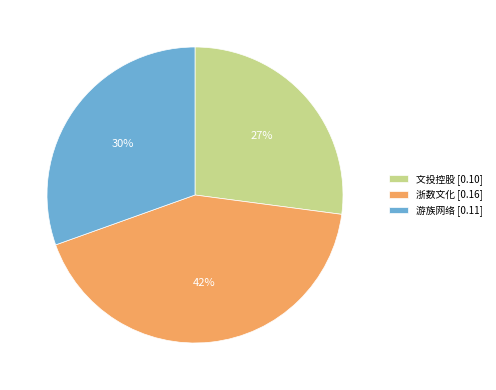

Is it true that 浙数文化 is 32% of the pie?

False